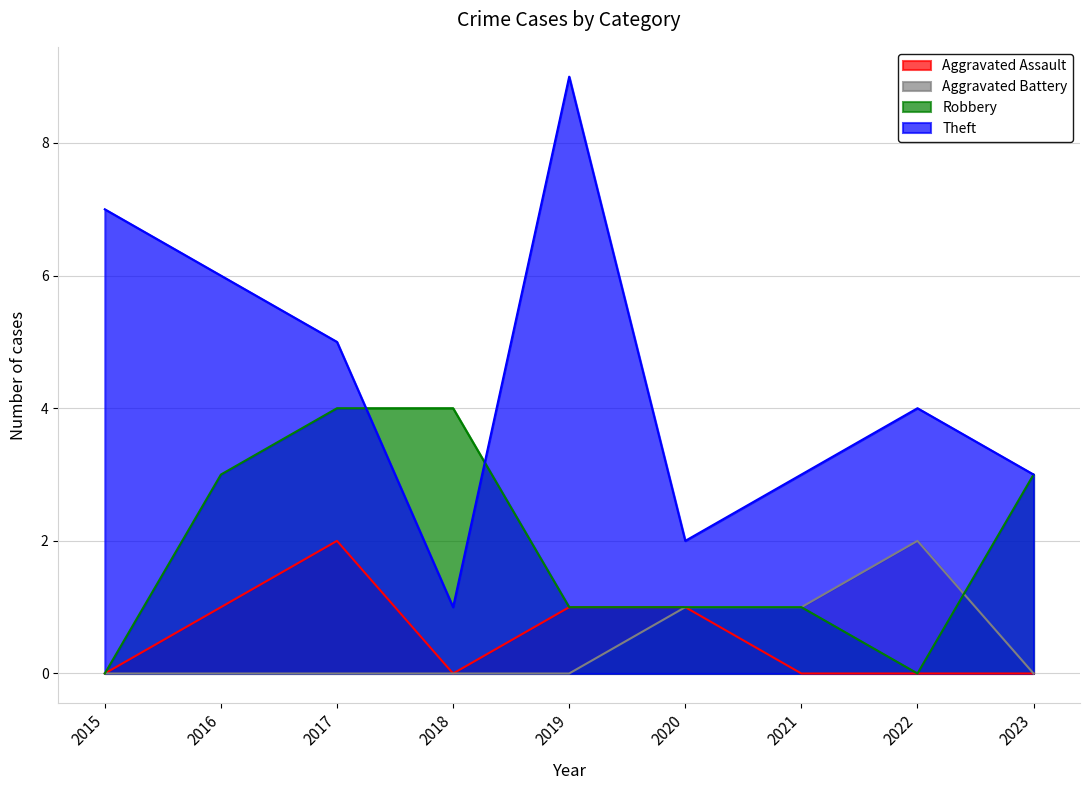

What is the total value across all series at 2018?

5